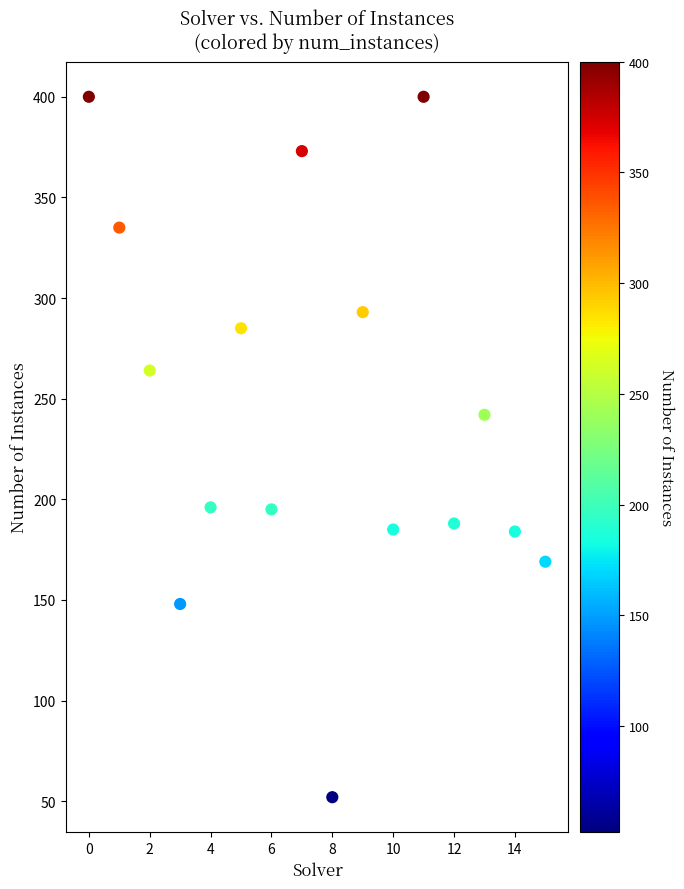

What is the range of Y values (max minus min)?

348